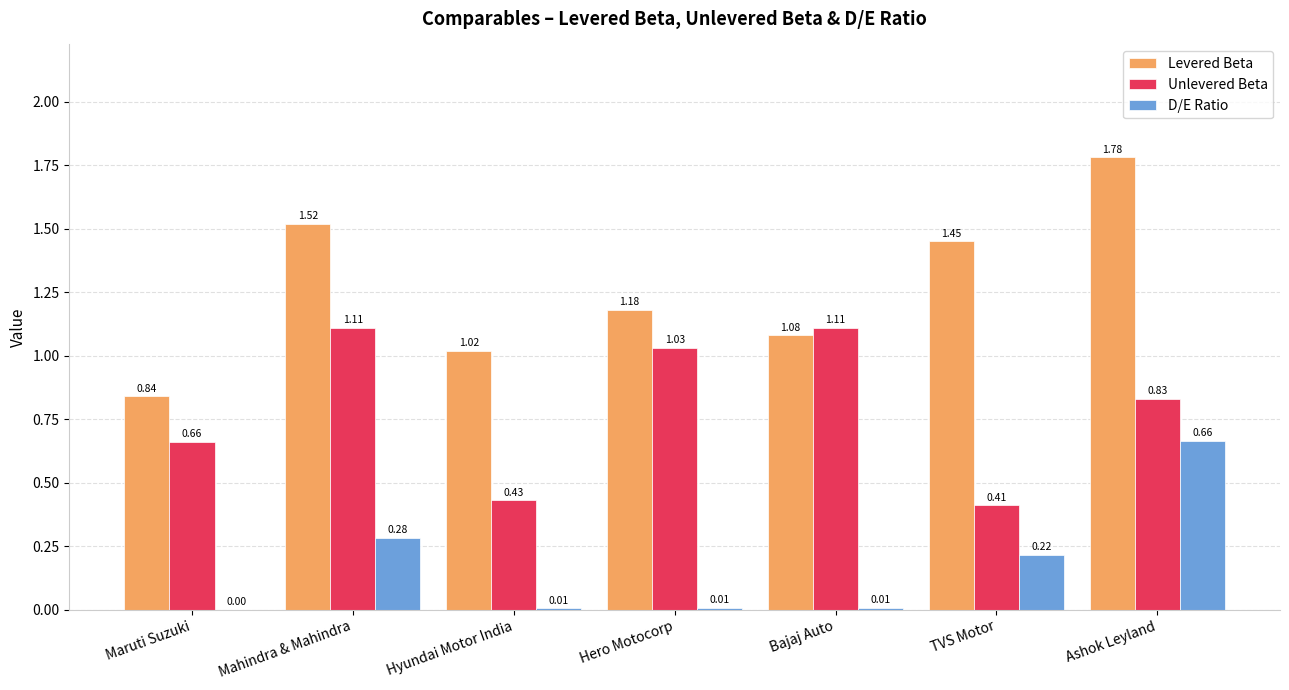

Which series changed the most between Hero Motocorp and Bajaj Auto?

Levered Beta